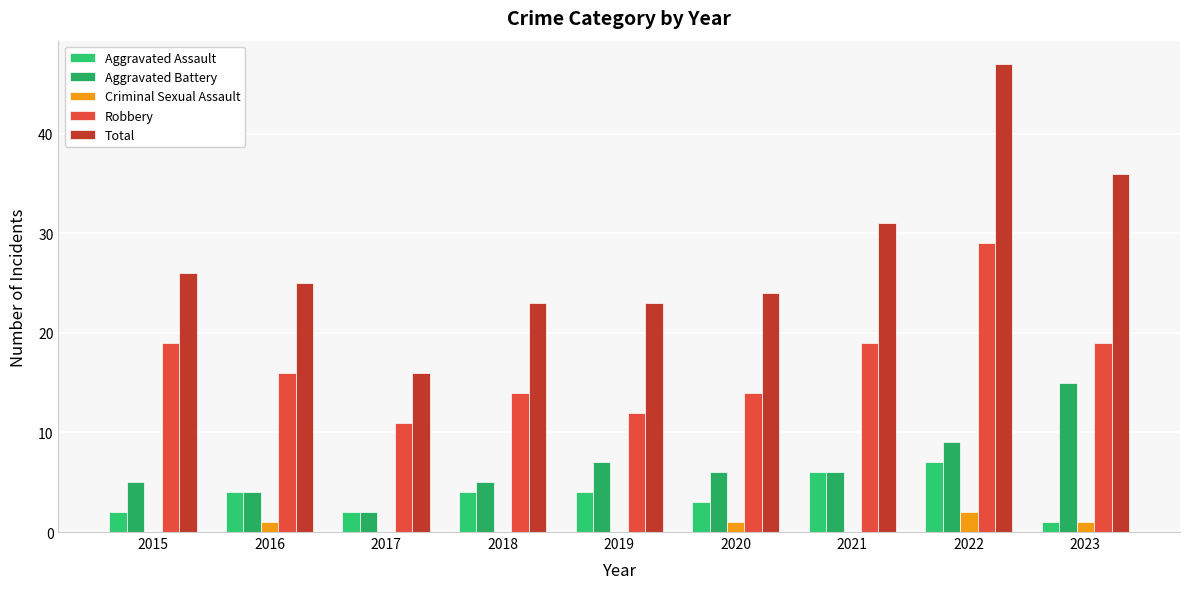

Is the value of Aggravated Battery at 2019 greater than the value of Robbery at 2023?

No